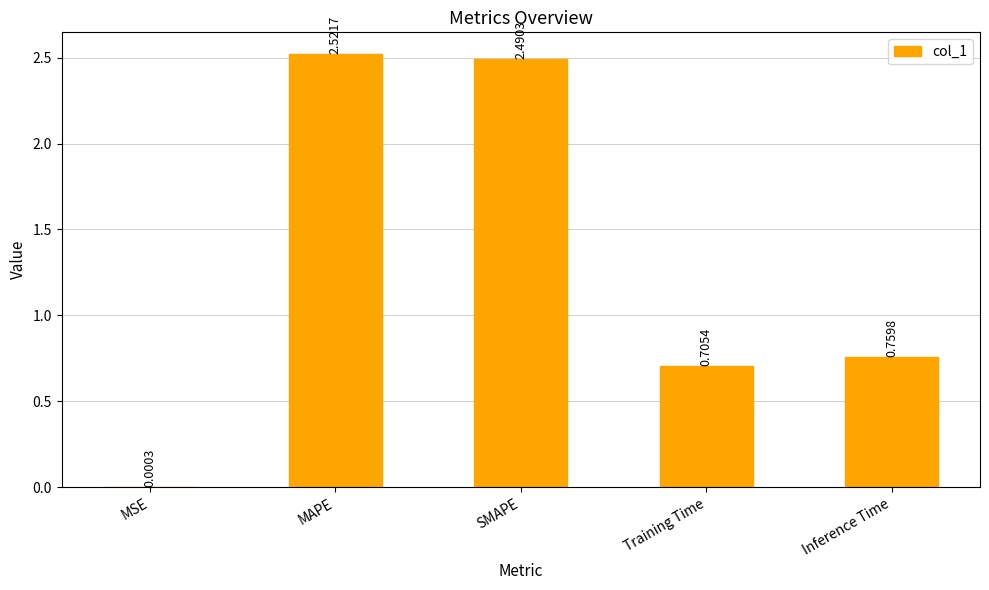

Which category has the highest value across all series?

MAPE